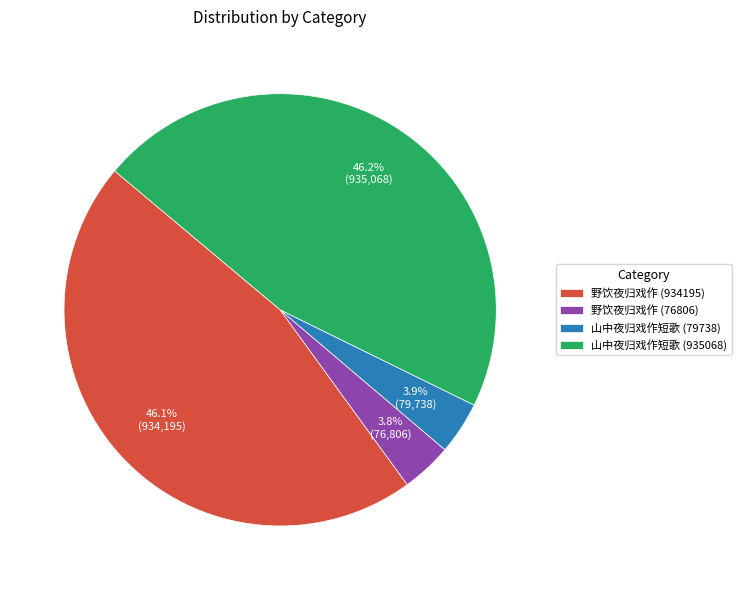

How many segments does this pie chart have?

4